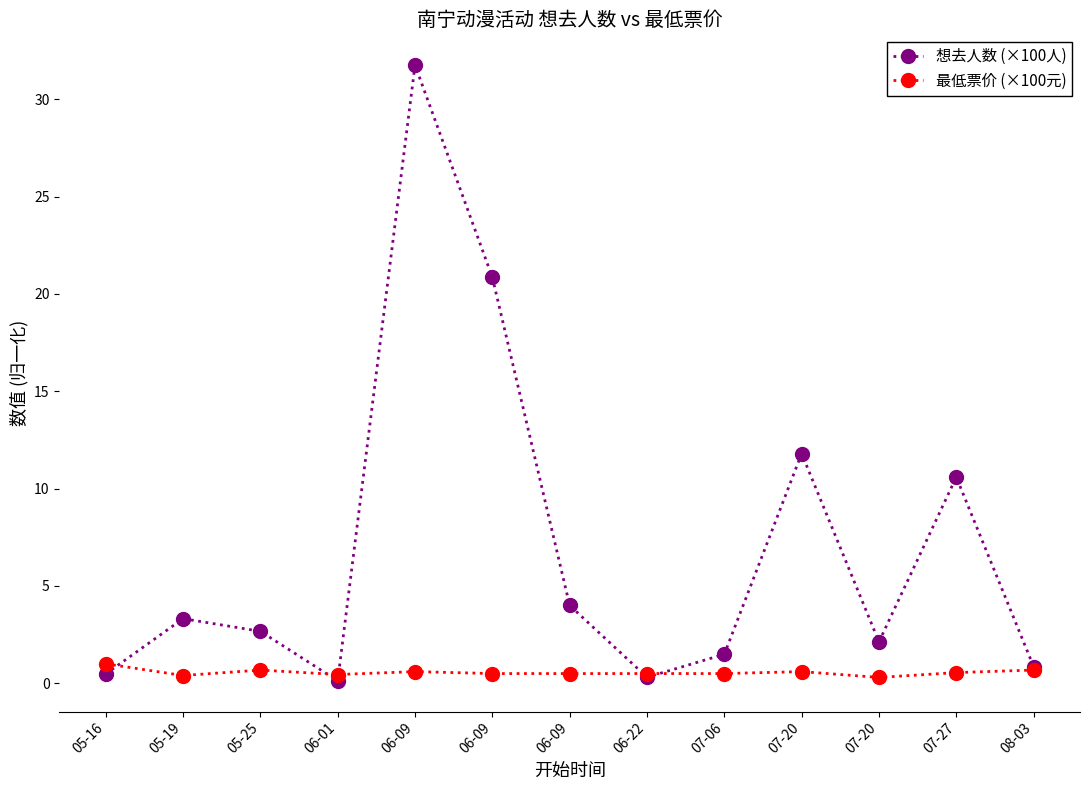

What is the maximum value shown in the chart?

31.8